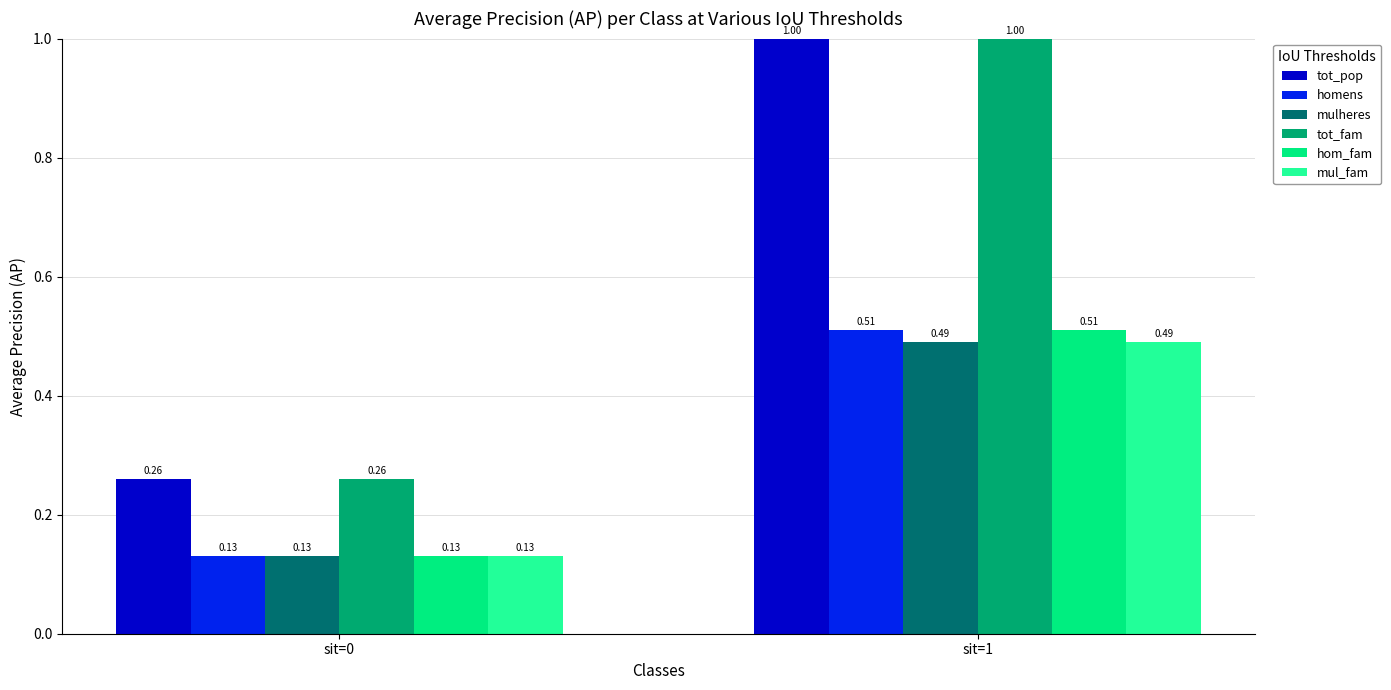

List the labels in order of hom_fam value, largest first.

sit=1, sit=0